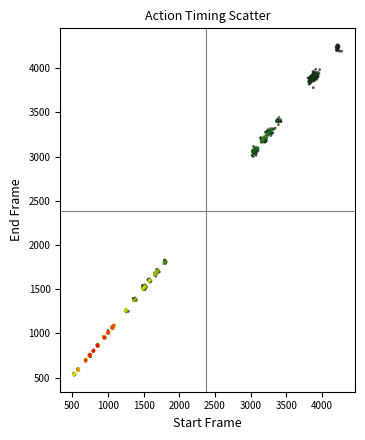

What is the range of X values (max minus min)?

3758.6